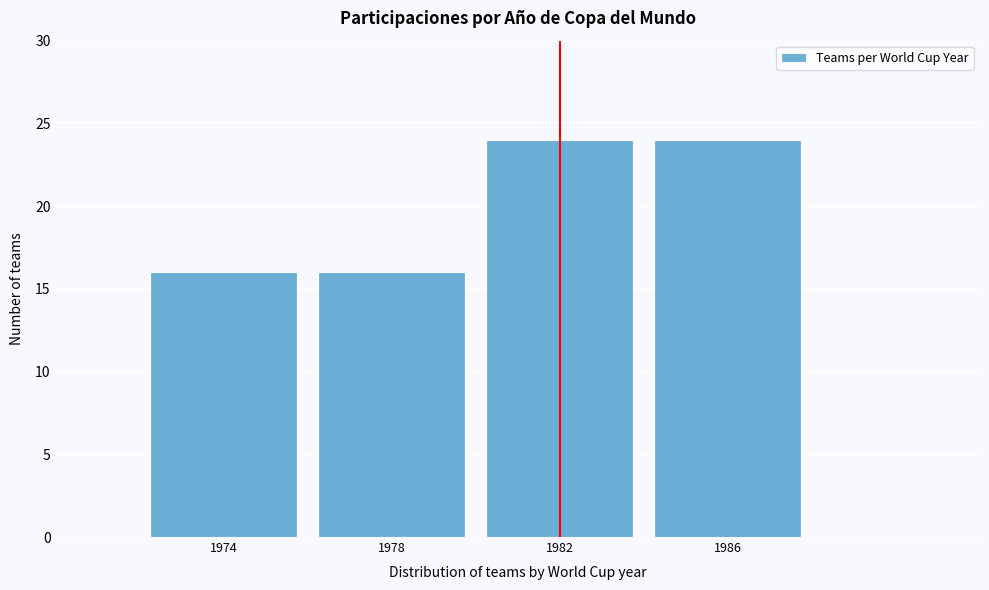

Reading left to right, transcribe all the data shown in this chart.

1974=16	1978=16	1982=24	1986=24